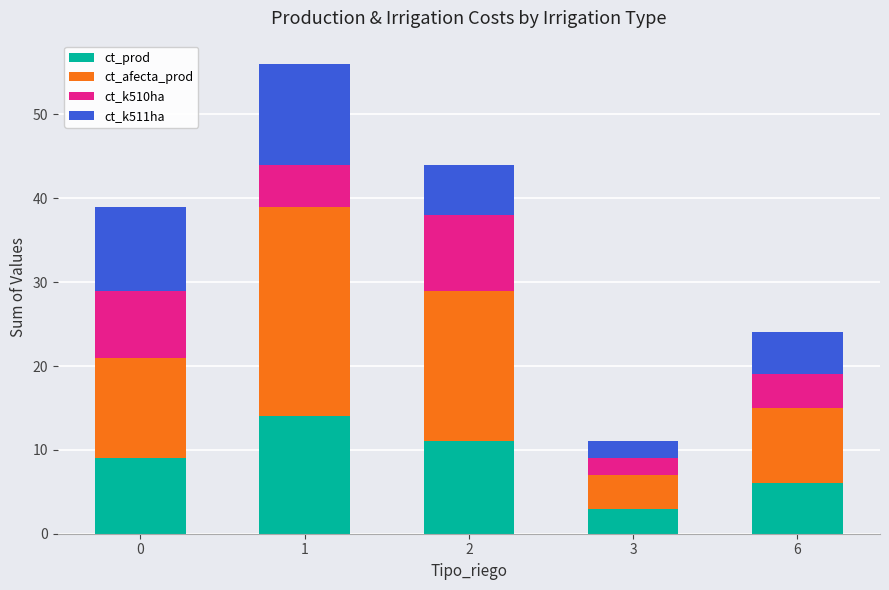

How many data points in ct_prod are less than 9?

2